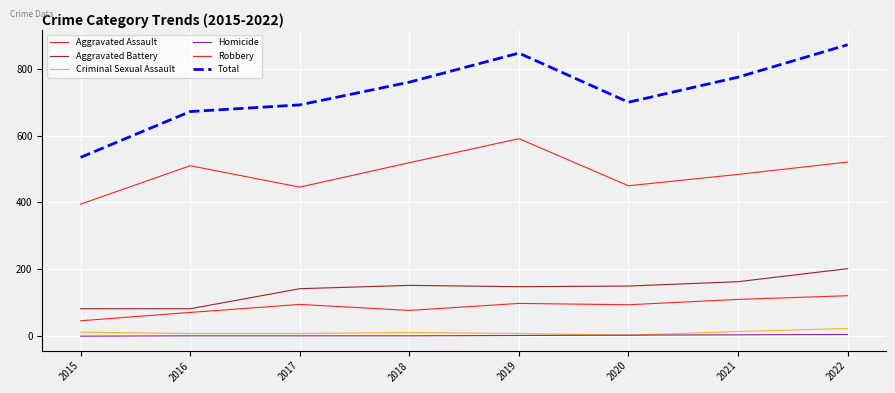

True or false: Aggravated Assault and Total intersect in this chart.

False